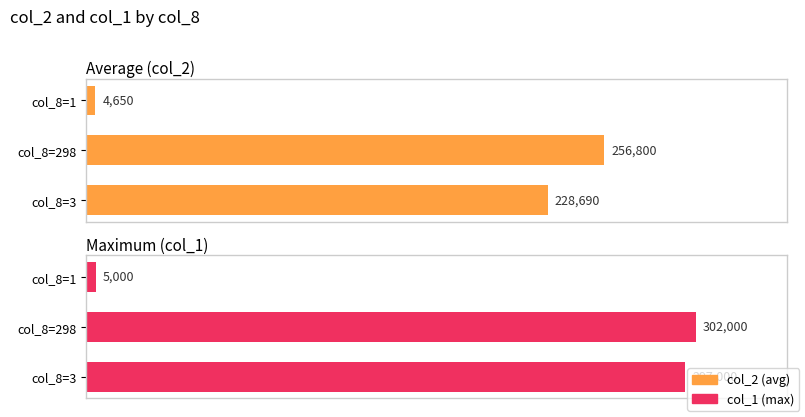

The col_1 series shows 8910 at col_8=1. True or false?

False